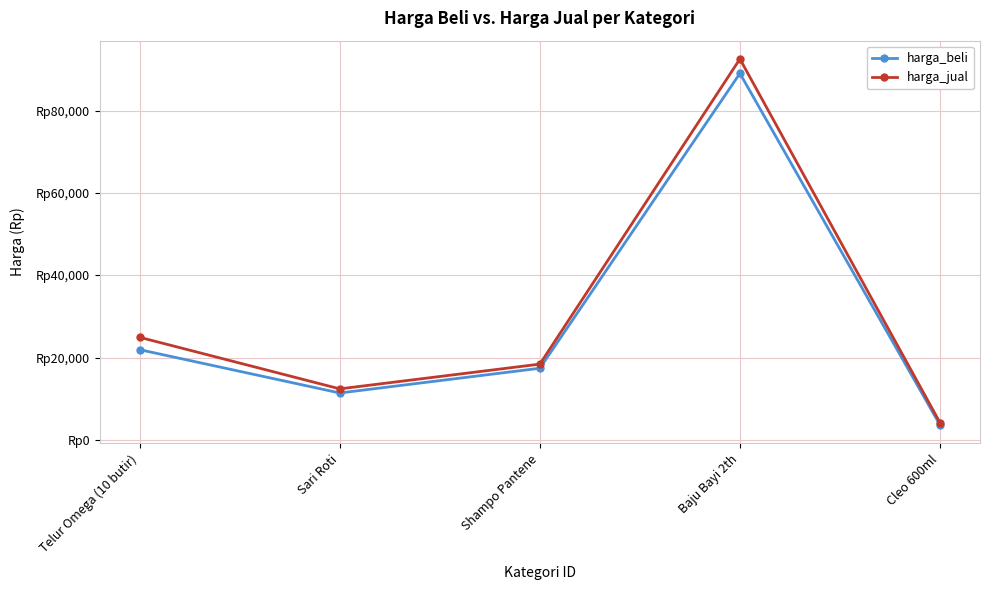

What is the label of the 2nd point from the right?

Baju Bayi 2th